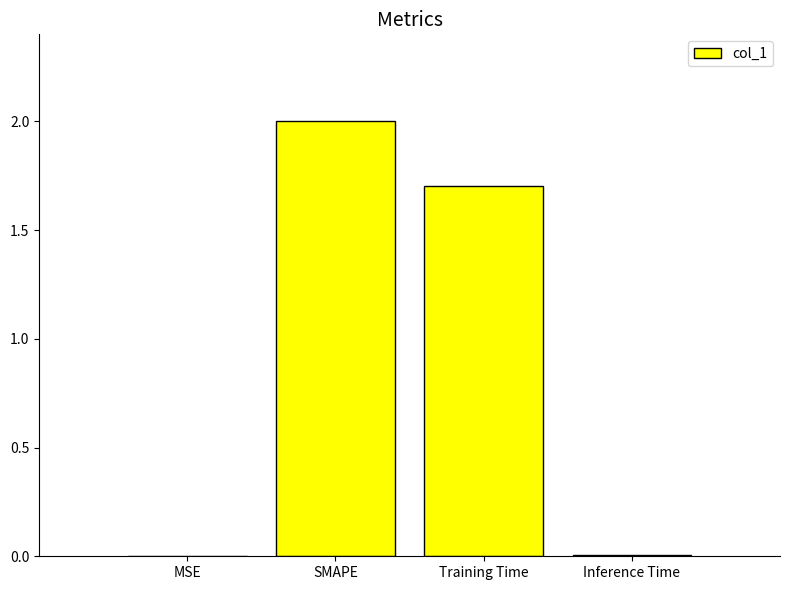

Does the chart contain stacked bars?

No